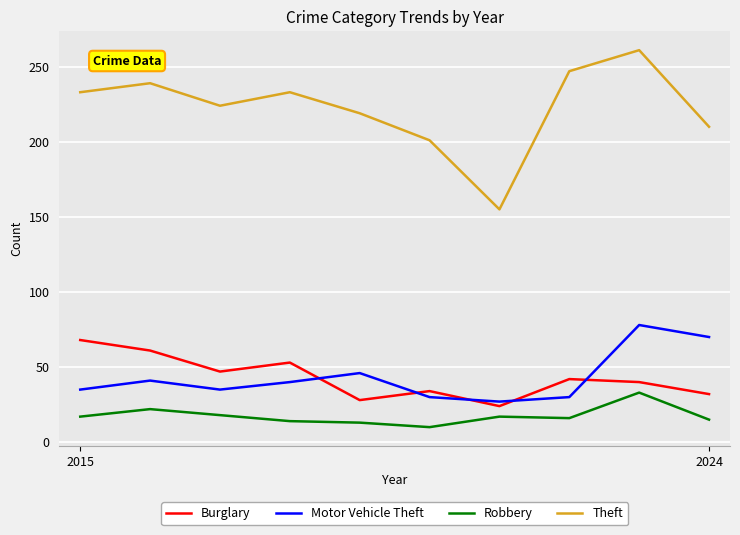

What is the minimum value for Burglary?

24